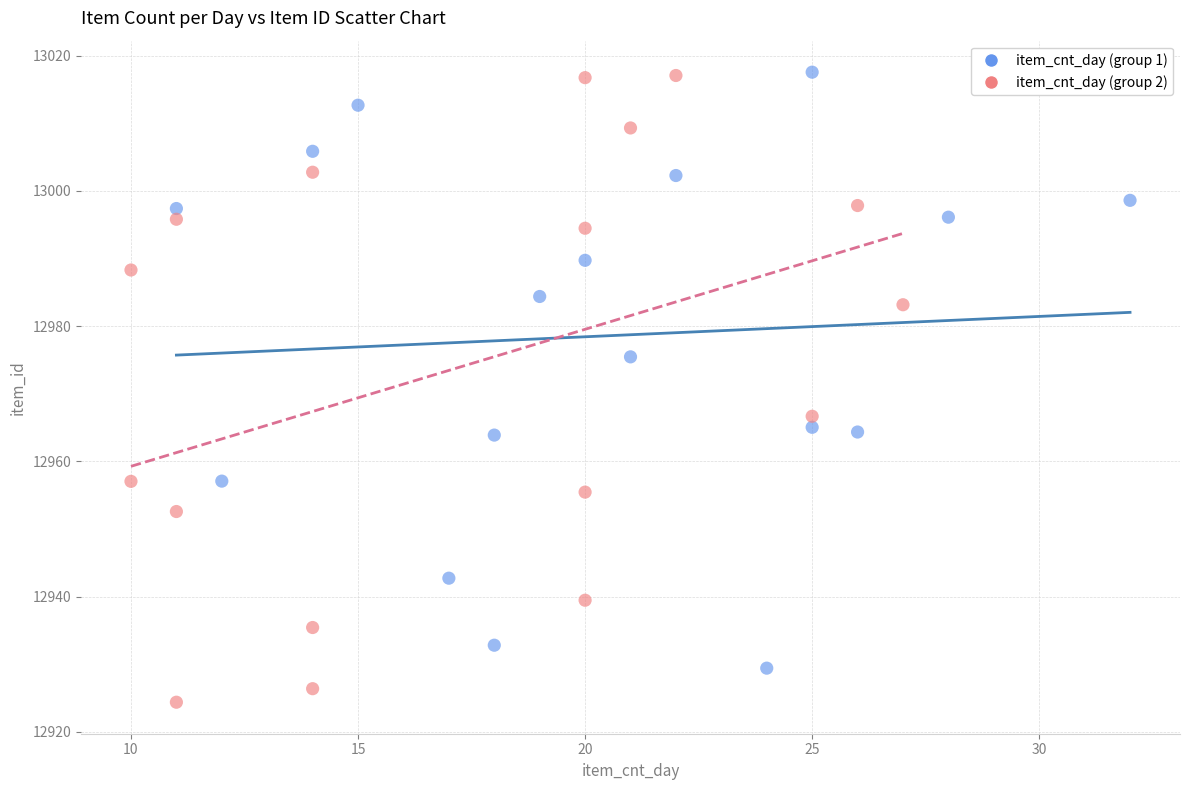

Which series has the largest Y range (max minus min)?

item_cnt_day (group 2)